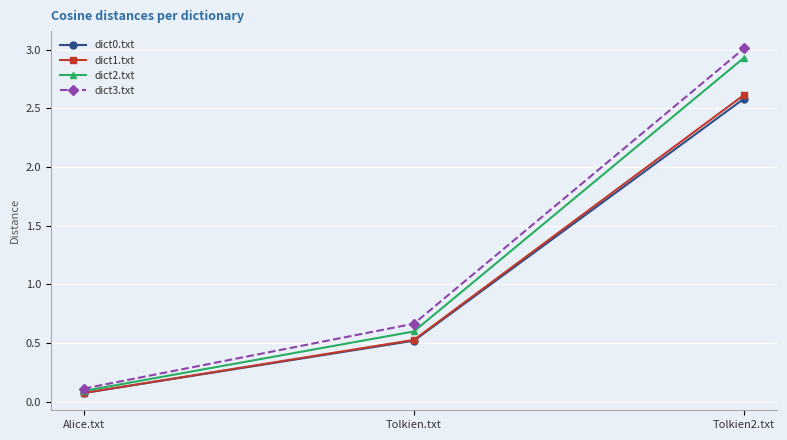

What is the difference between the maximum and second lowest values in the dict0.txt series?

2.1